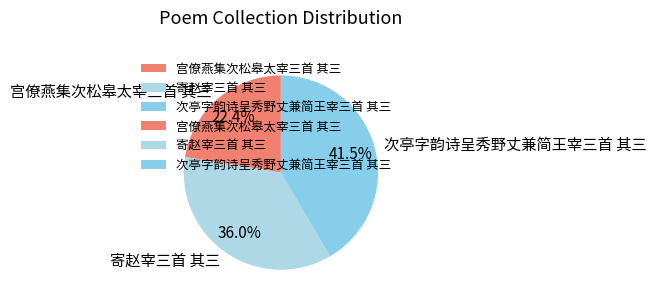

Does 宫僚燕集次松皋太宰三首 其三 account for over 50% of the chart?

No